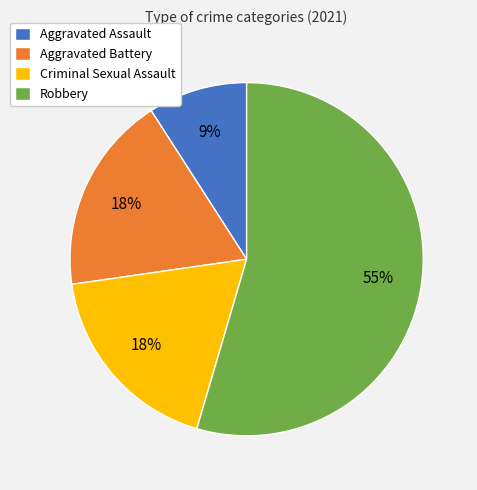

Count the number of slices in the pie.

4